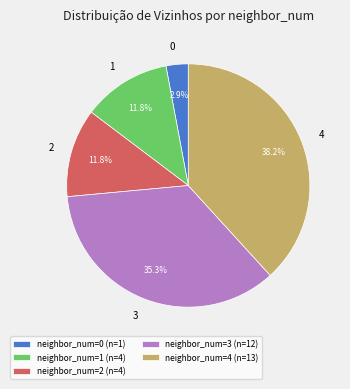

Is 4 the majority of the pie?

No